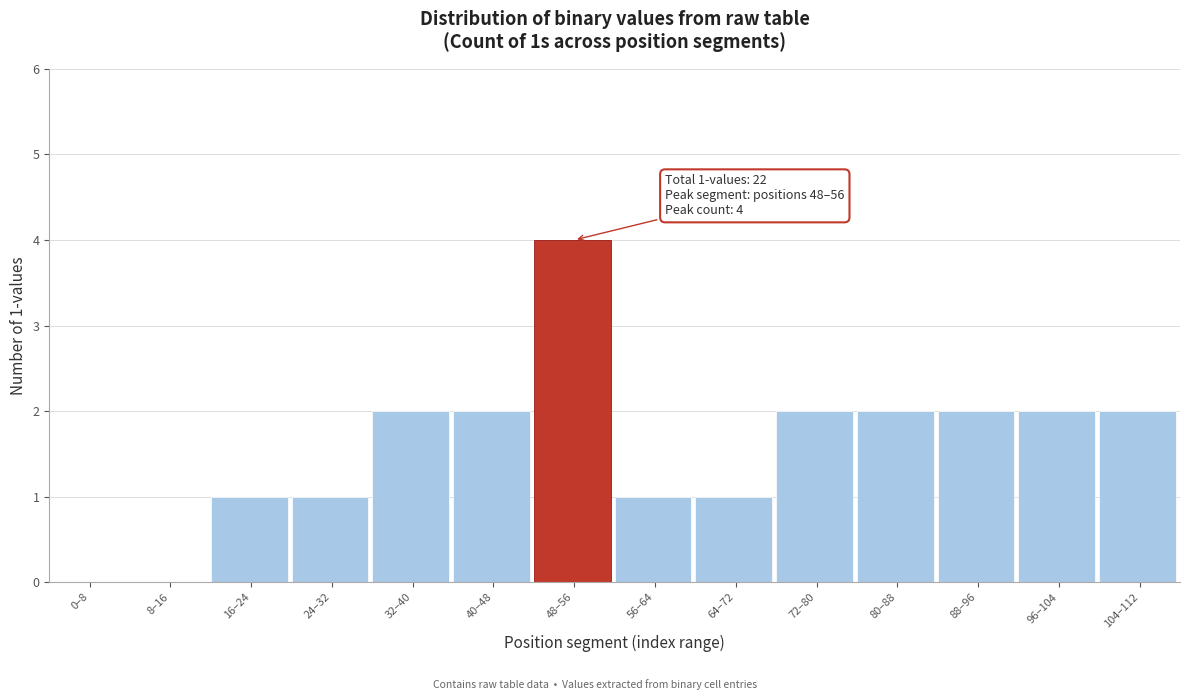

Reading right to left, extract all data points from this chart.

104–112=2	96–104=2	88–96=2	80–88=2	72–80=2	64–72=1	56–64=1	48–56=4	40–48=2	32–40=2	24–32=1	16–24=1	8–16=0	0–8=0